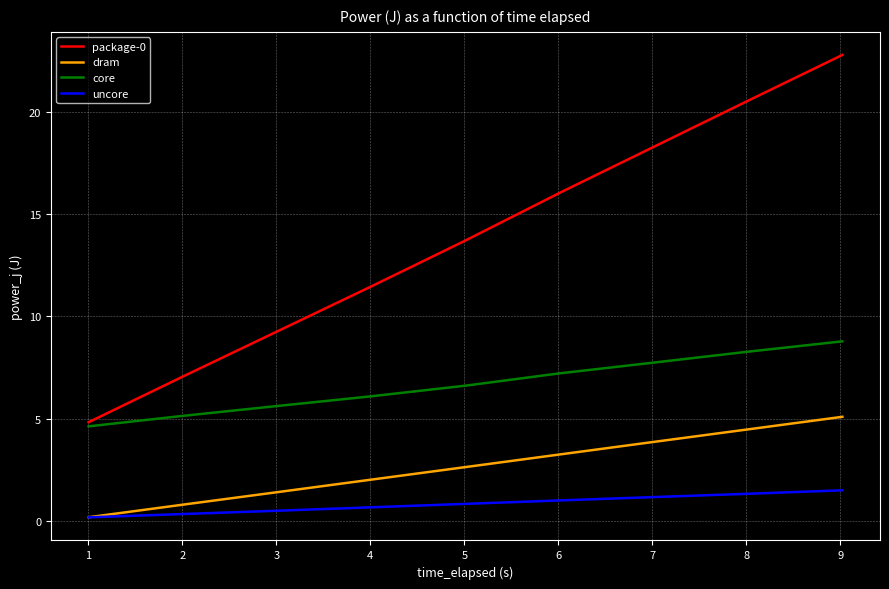

True or false: package-0 and dram cross at least once.

False